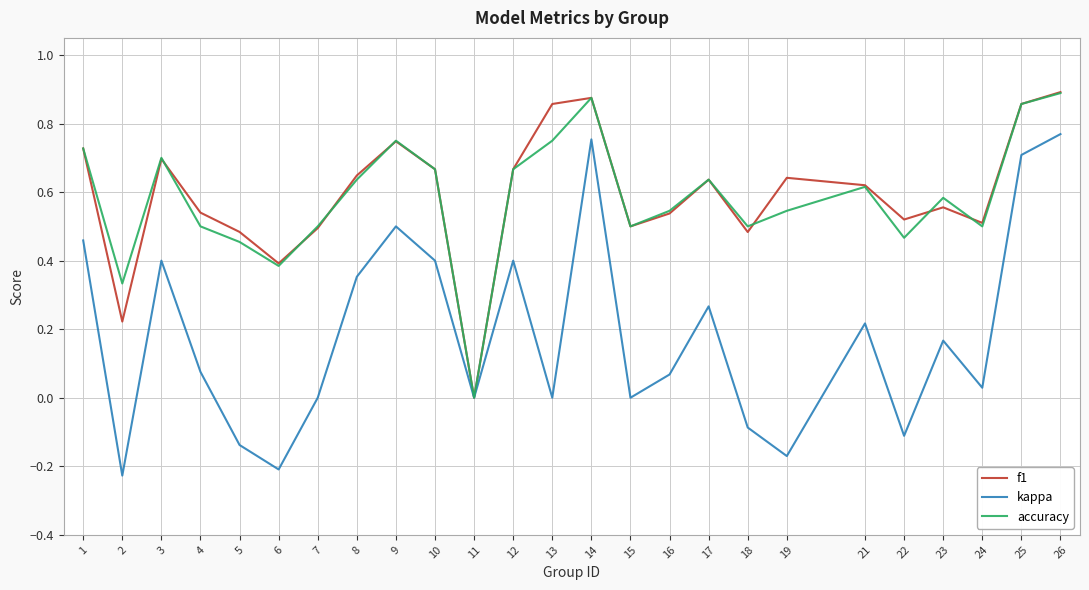

Where is the first local minimum for accuracy?

2